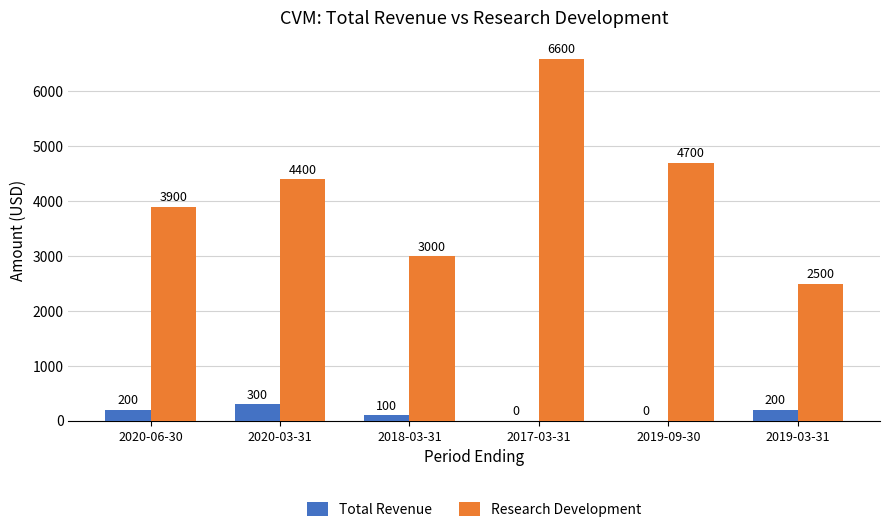

Between 2020-03-31 and 2019-03-31, which series saw the biggest shift?

Research Development